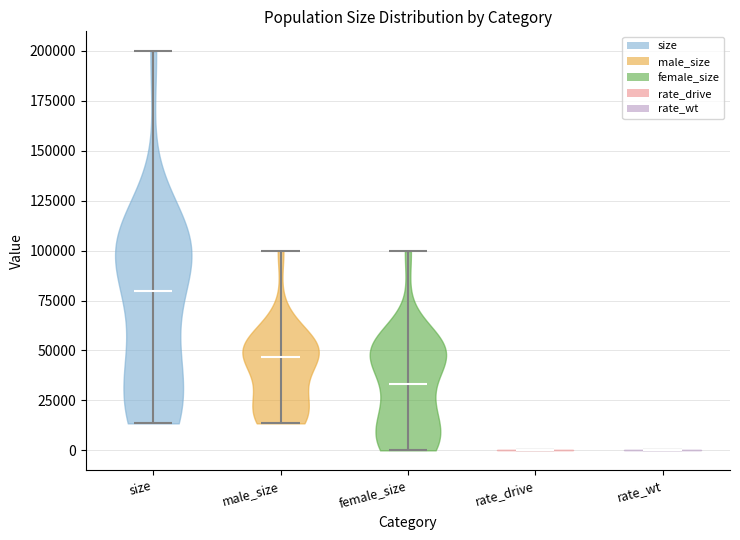

Reading left to right, read every violin against the y-axis: where its median line is, and the lowest and highest points it reaches. The values are not printed on the chart, so give them approximately, as read against the axis.

size: median line 80000, lowest point 15000, highest point 200000
male_size: median line 45000, lowest point 15000, highest point 100000
female_size: median line 35000, lowest point 0, highest point 100000
rate_drive: median line 0, lowest point 0, highest point 0
rate_wt: median line 0, lowest point 0, highest point 0